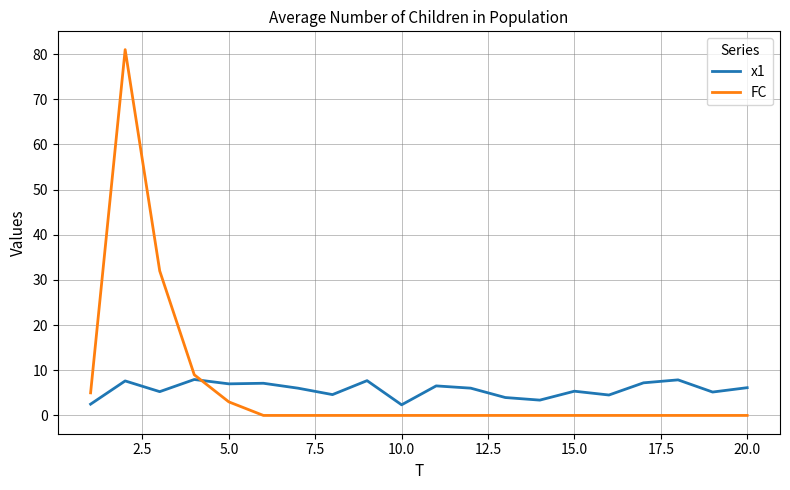

True or false: FC and x1 cross at least once.

True